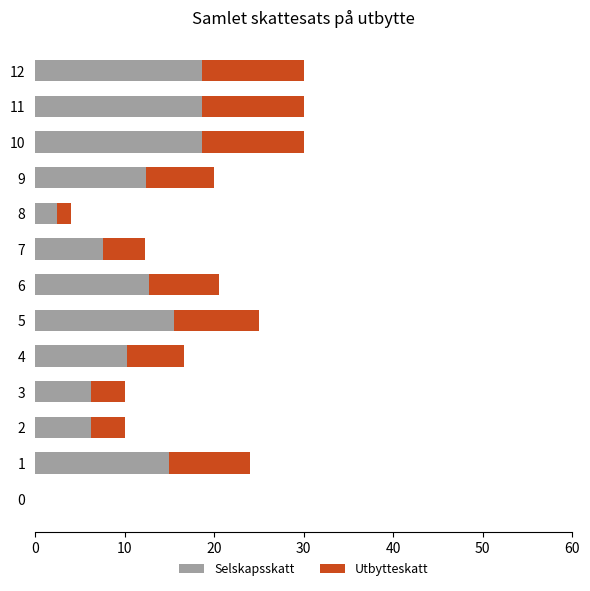

What is the maximum value for Selskapsskatt?

18.6